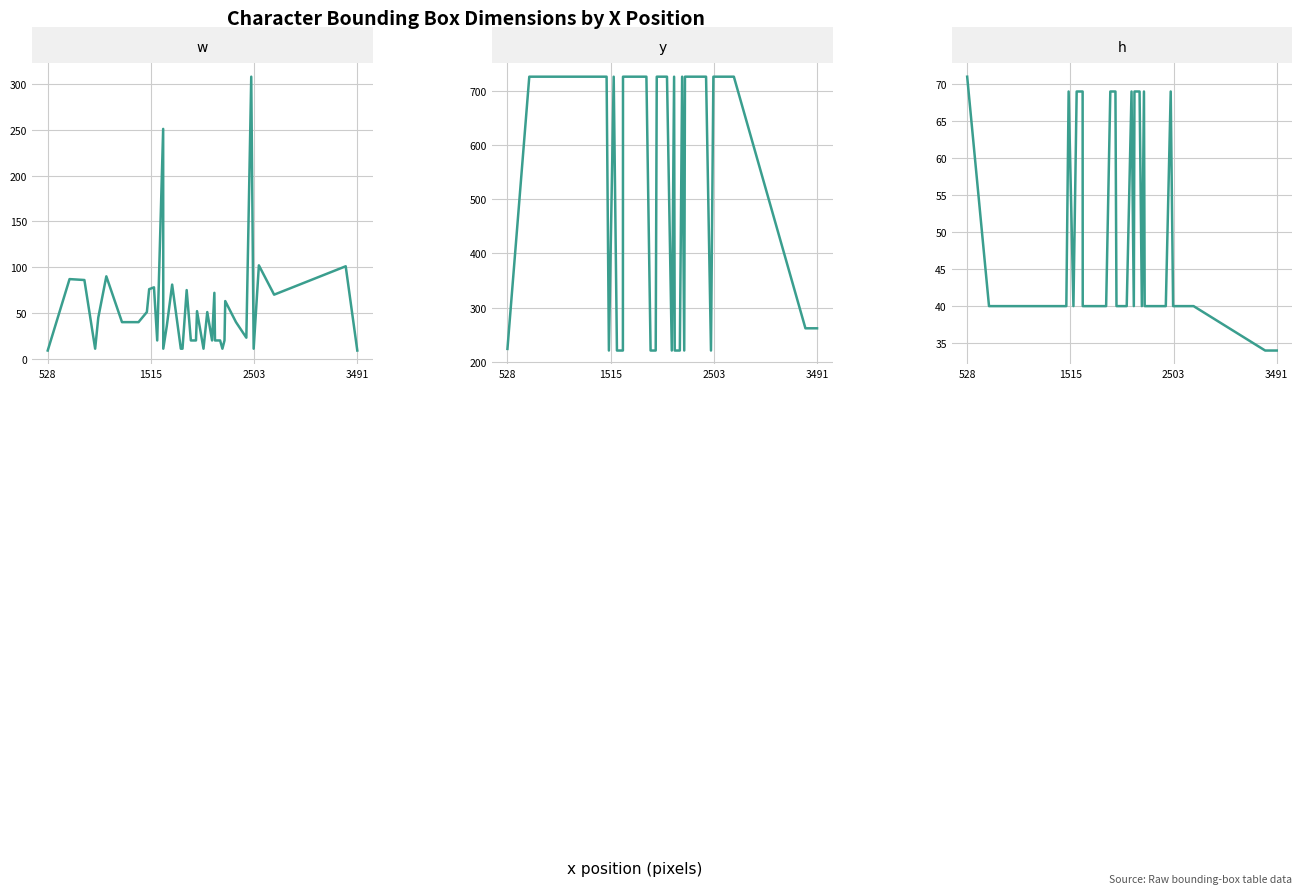

At how many categories does at least one series exceed 481?

26